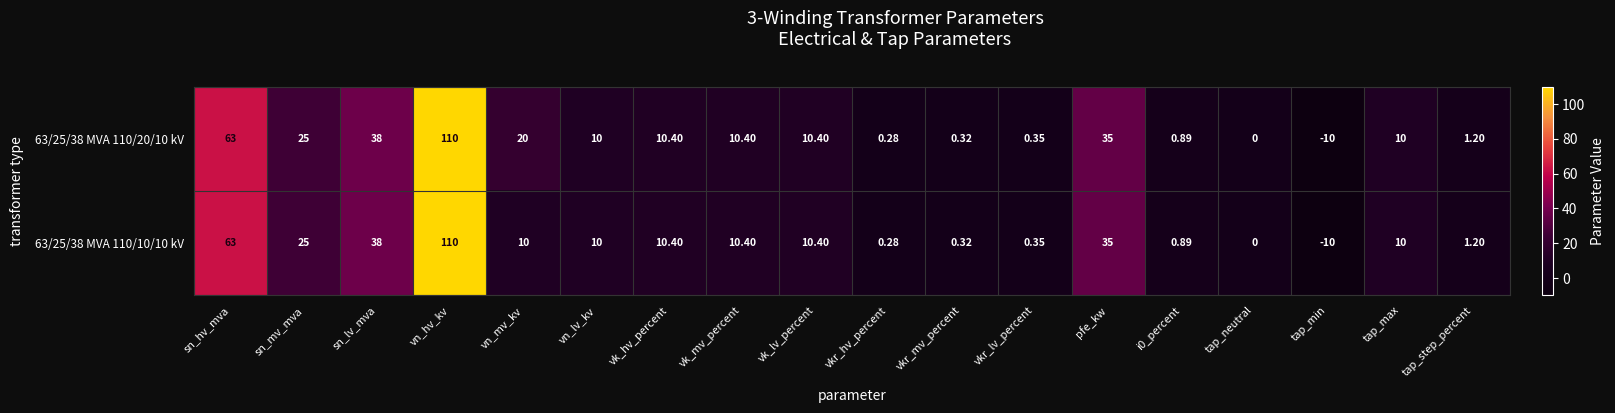

Which category has the highest value in the 63/25/38 MVA 110/20/10 kV series?

vn_hv_kv